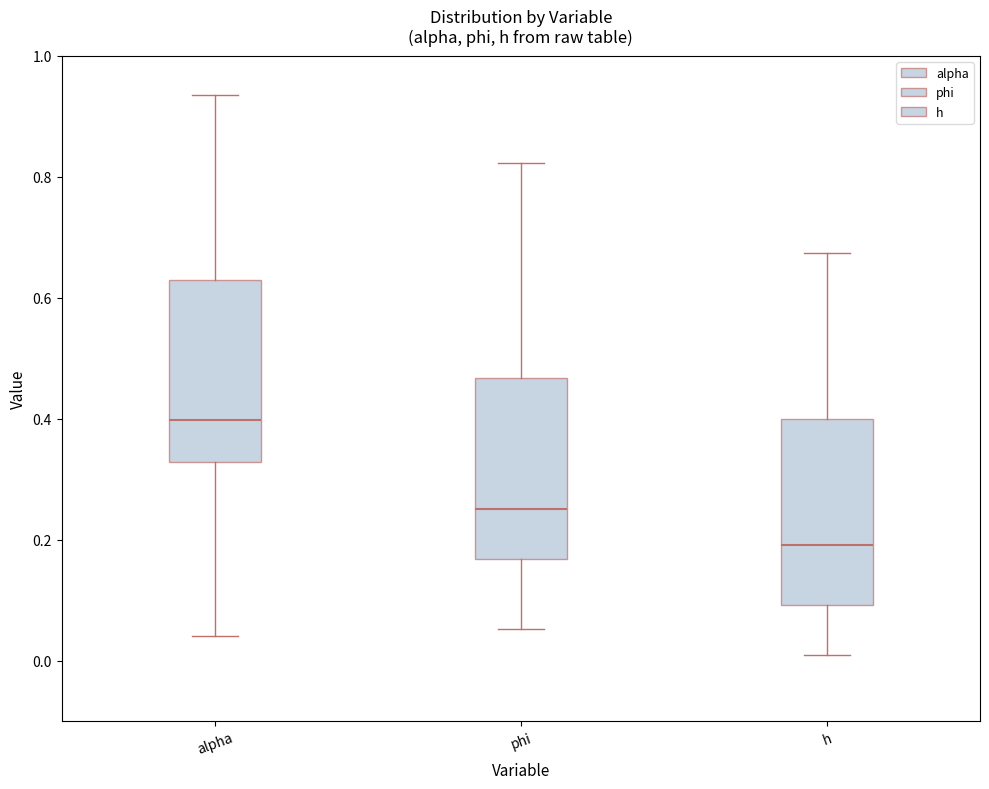

Reading left to right, read every box against the y-axis: the position of its median line, the range the box covers, and the ends of its whiskers. The values are not printed on the chart, so give them approximately, as read against the axis.

alpha: median 0.40, box 0.32 to 0.62, whiskers 0.04 to 0.94
phi: median 0.26, box 0.16 to 0.46, whiskers 0.06 to 0.82
h: median 0.20, box 0.10 to 0.40, whiskers 0.00 to 0.68